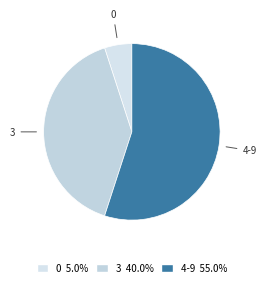

Is the sum of 3 and 4-9 greater than half?

Yes